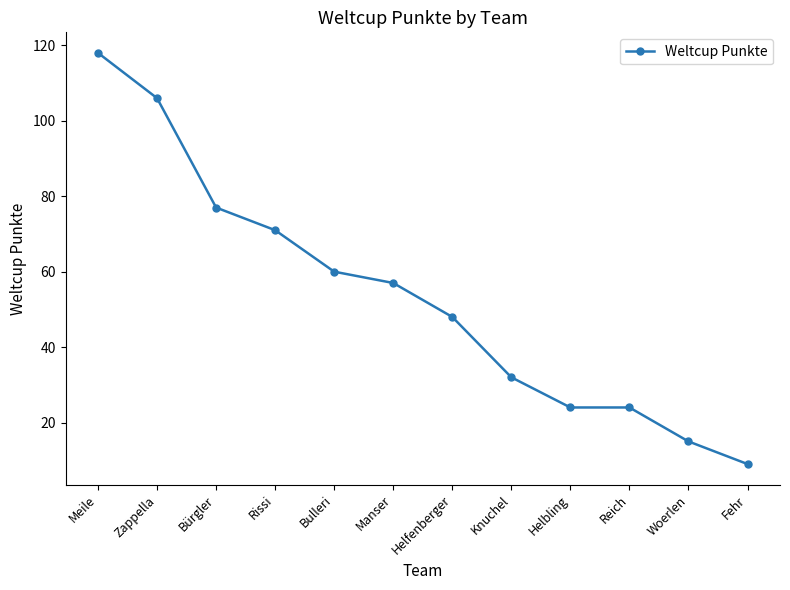

True or false: the data shows 15 at Woerlen.

True